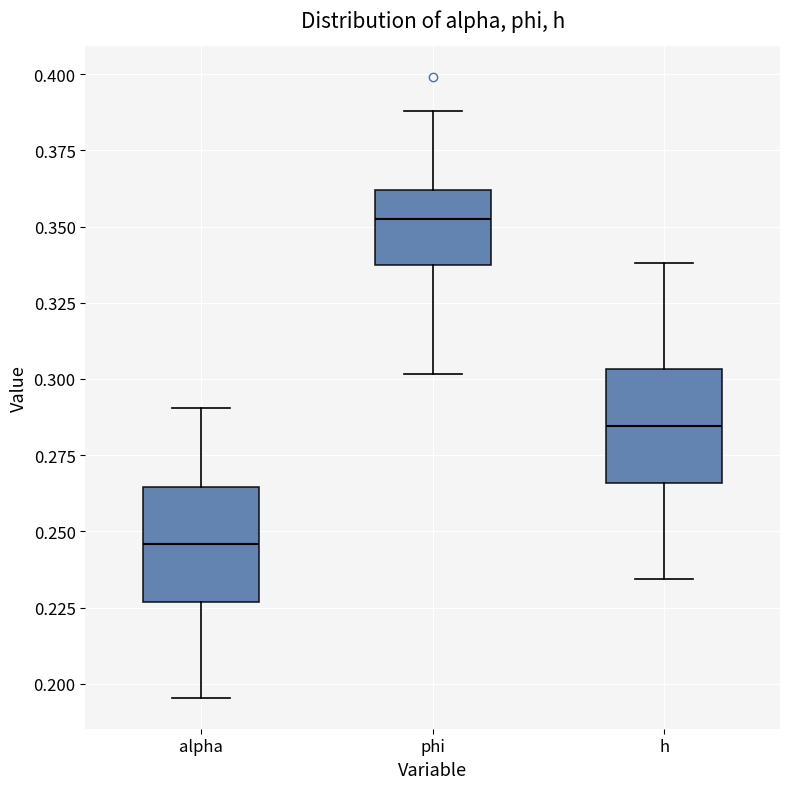

Reading left to right, read every box against the y-axis: the position of its median line, the range the box covers, and the ends of its whiskers. The values are not printed on the chart, so give them approximately, as read against the axis.

alpha: median 0.245, box 0.225 to 0.265, whiskers 0.195 to 0.290
phi: median 0.355, box 0.335 to 0.360, whiskers 0.300 to 0.390
h: median 0.285, box 0.265 to 0.305, whiskers 0.235 to 0.340